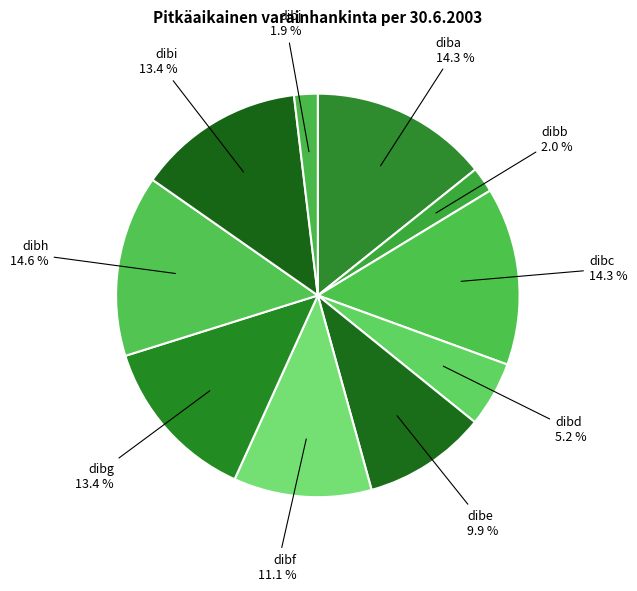

How many segments does this pie chart have?

10